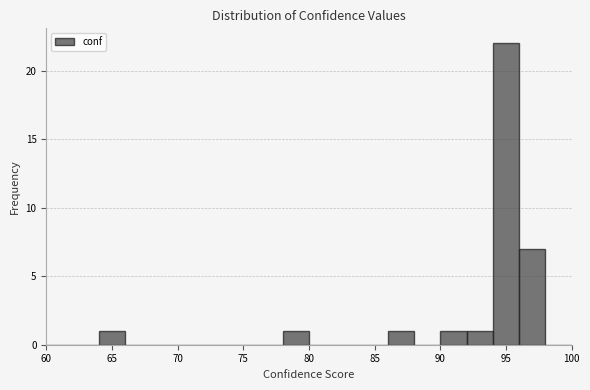

How tall is the bar that spans 64 to 66 on the x-axis? The values are not printed on the chart, so give them approximately, as read against the axis.

1